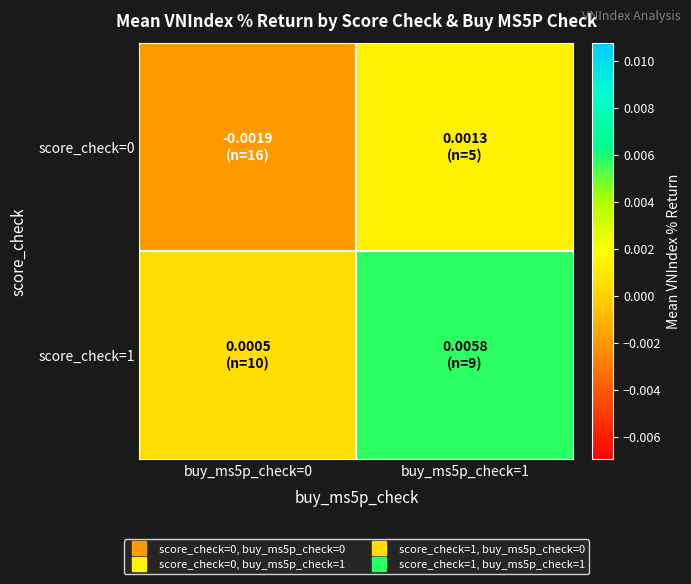

How many series are shown in this chart?

2